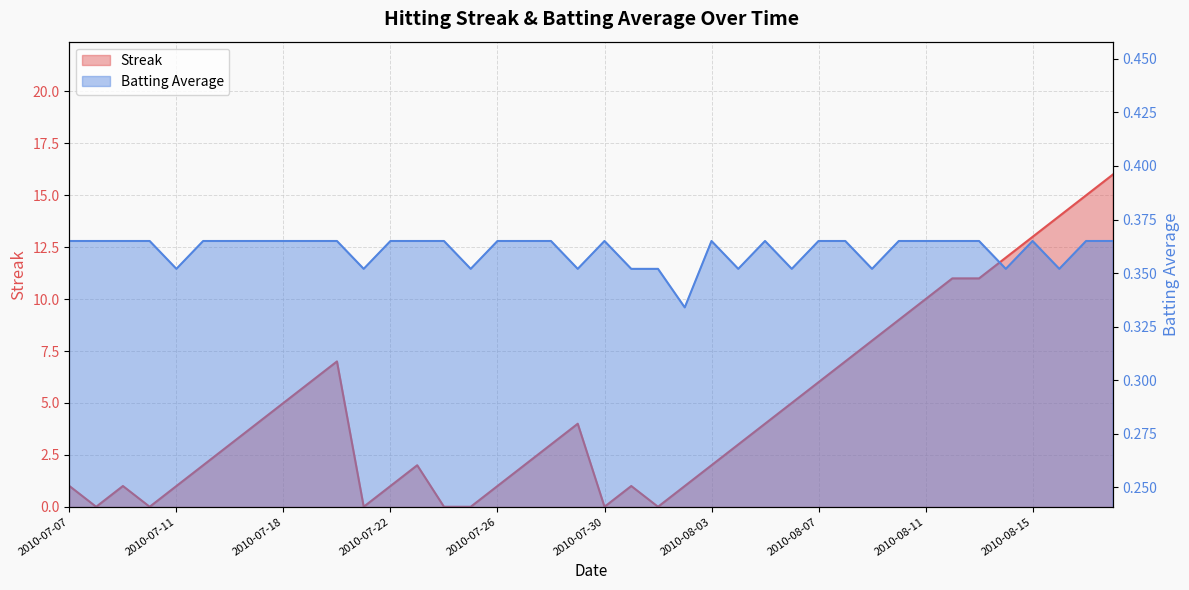

The value of Batting Average1 at 2010-08-14 is 0.4. True or false?

True